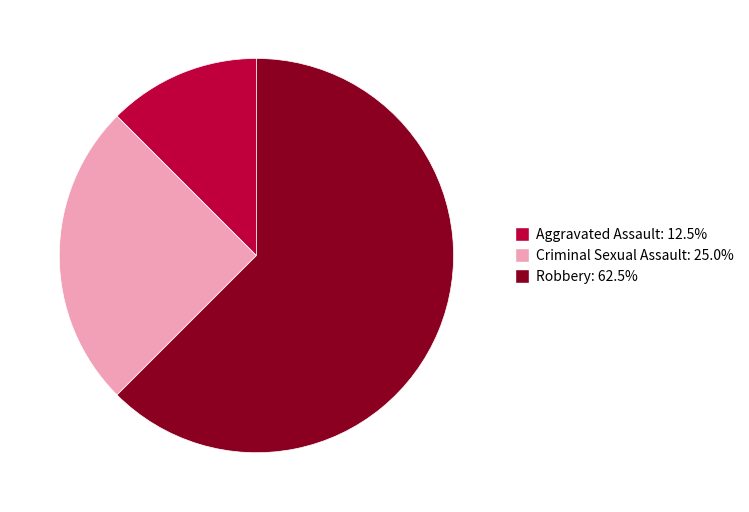

Is there a majority slice in this chart?

Yes